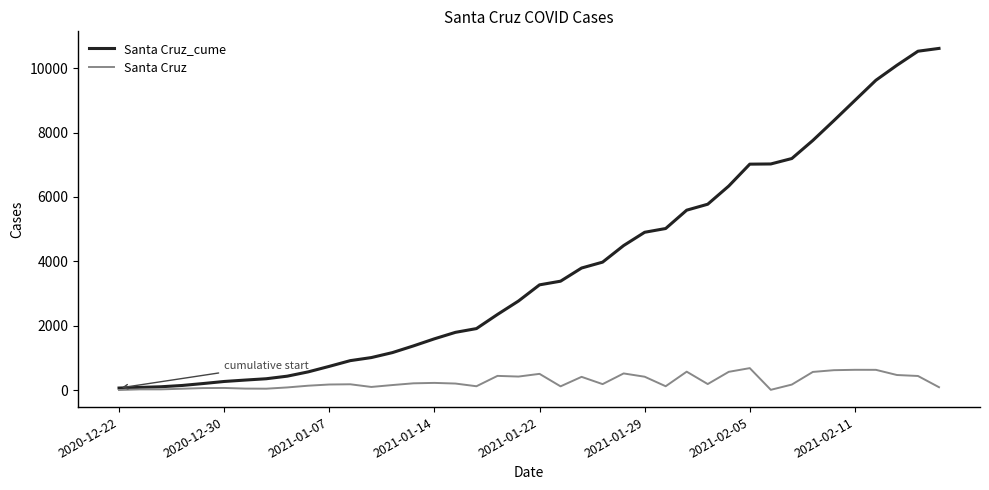

List the series in order of their overall mean, lowest first.

Santa Cruz, Santa Cruz_cume